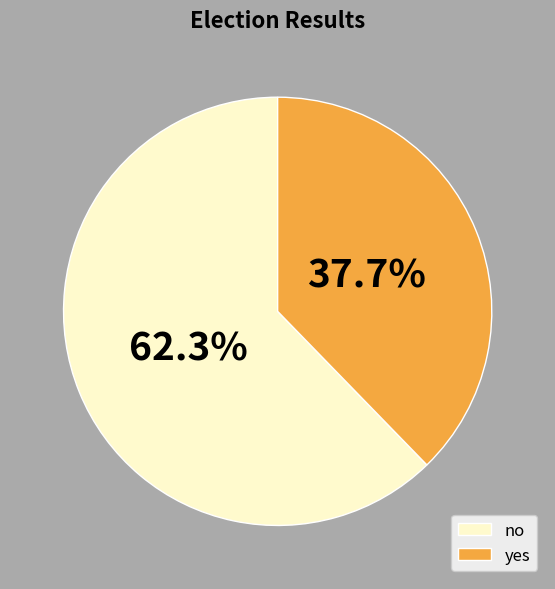

What percentage is NOT represented by yes?

62.3%